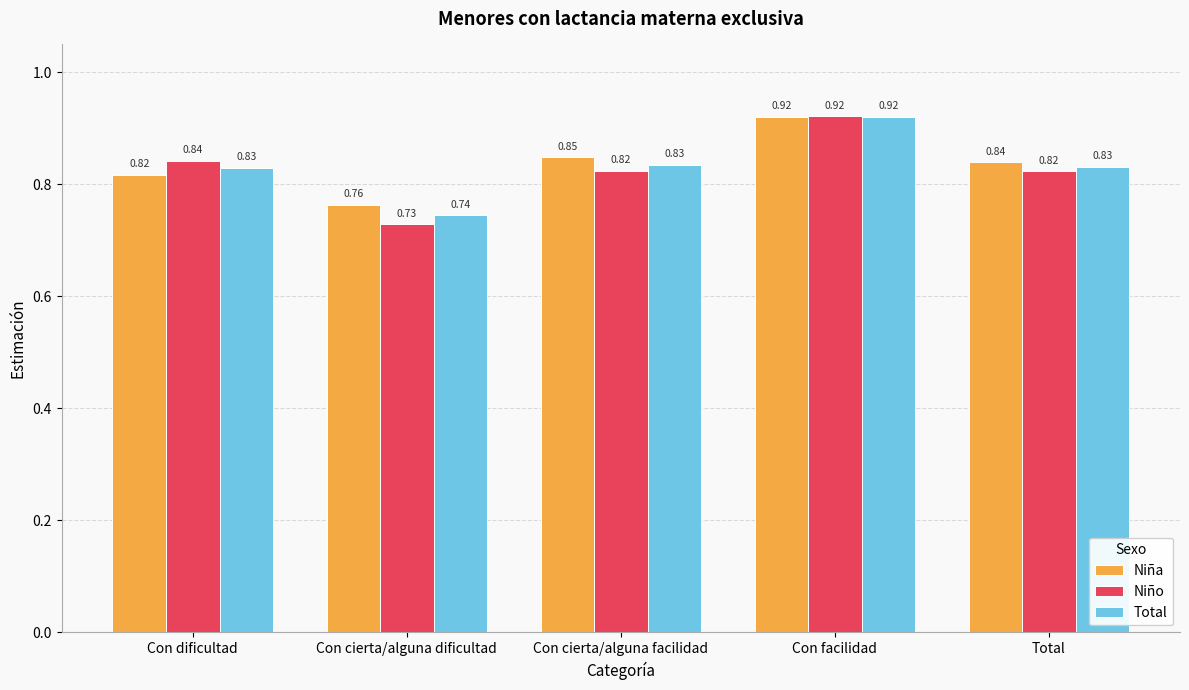

How many bars are there in each group?

3